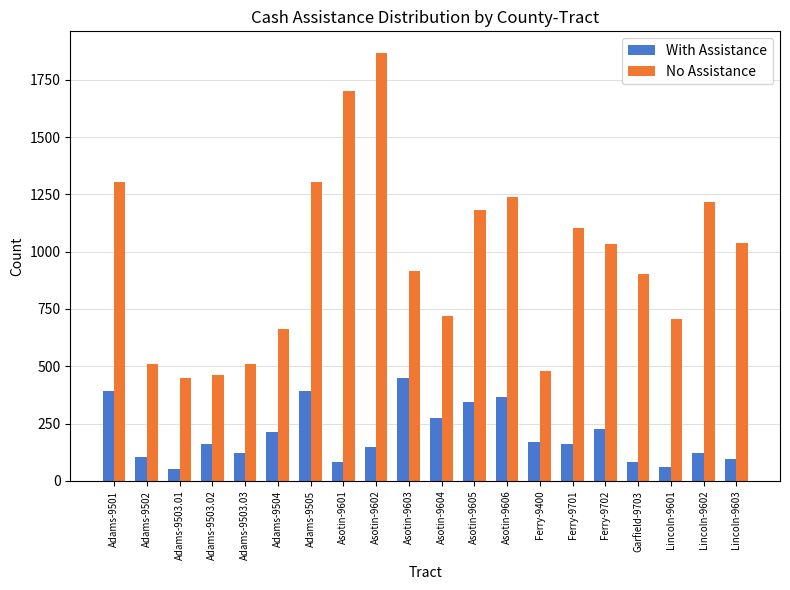

What is the difference between the maximum and minimum values in the No Assistance series?

1419